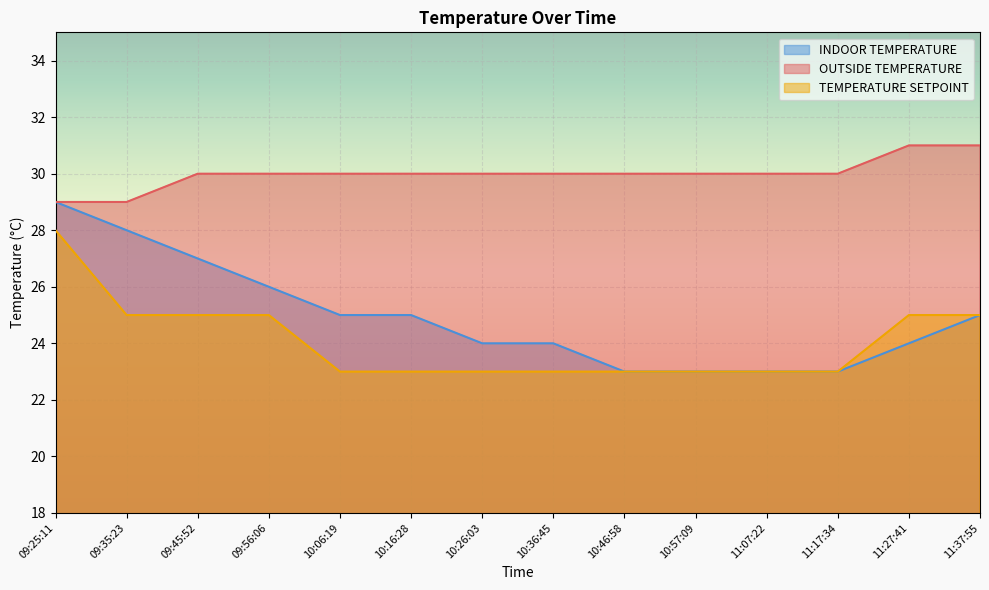

What is the difference between the maximum and minimum values in the INDOOR TEMPERATURE series?

6